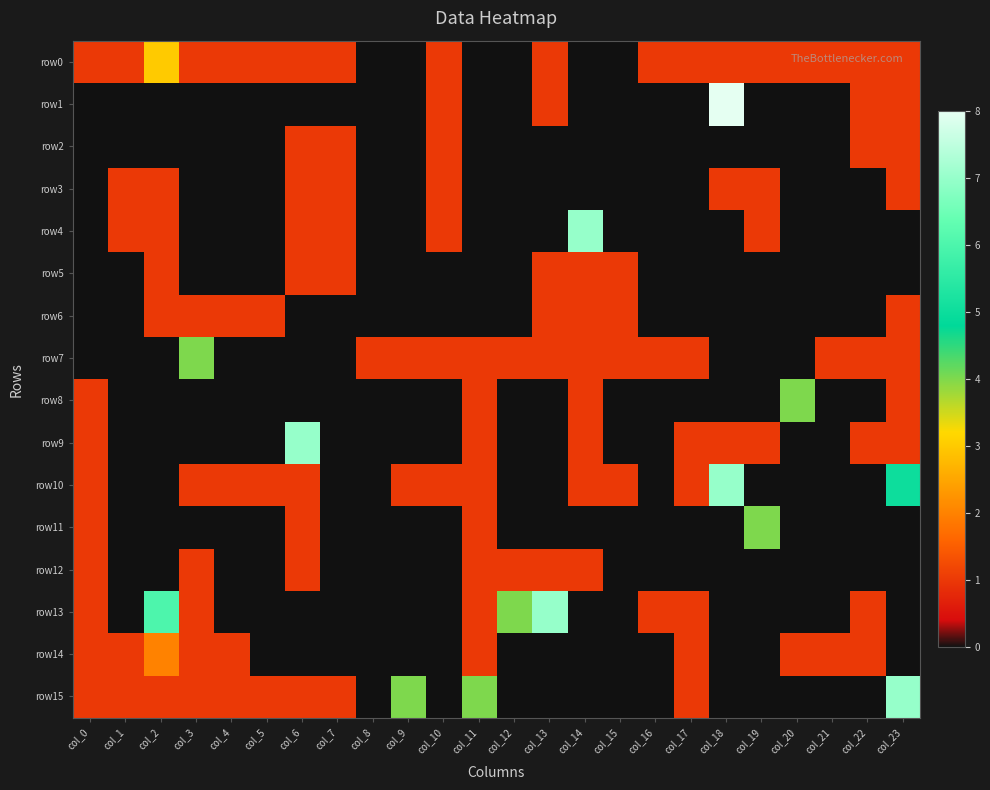

At how many categories does at least one series exceed 6?

5